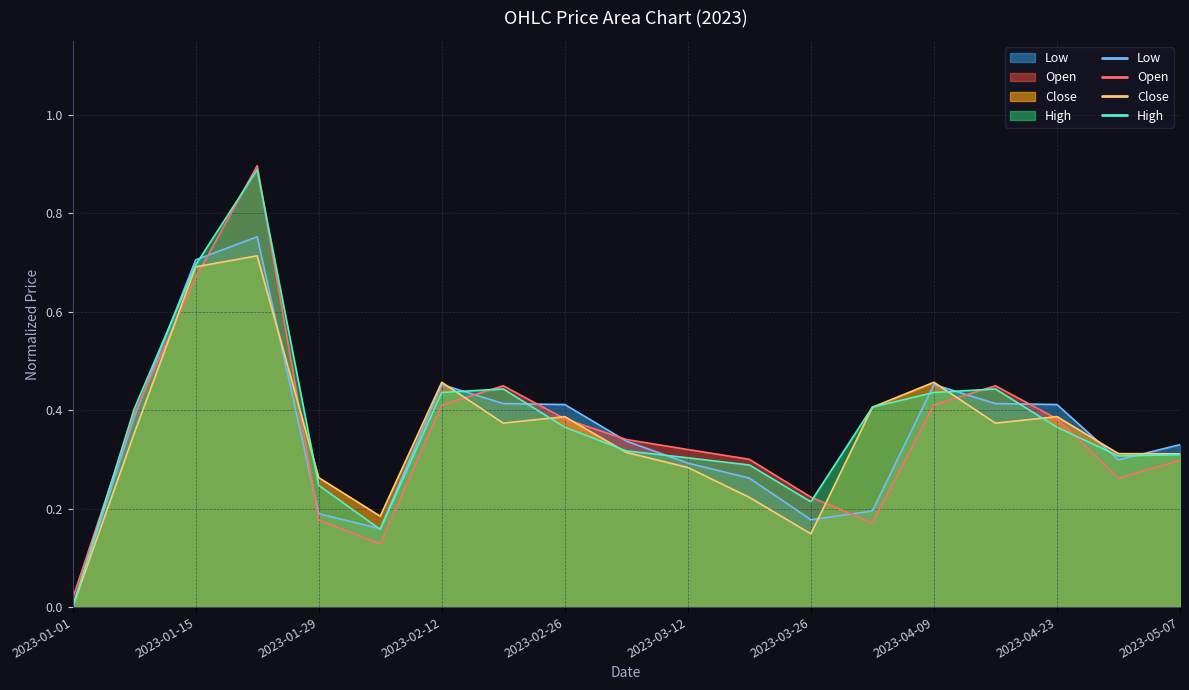

Which series has the largest total across all categories?

High